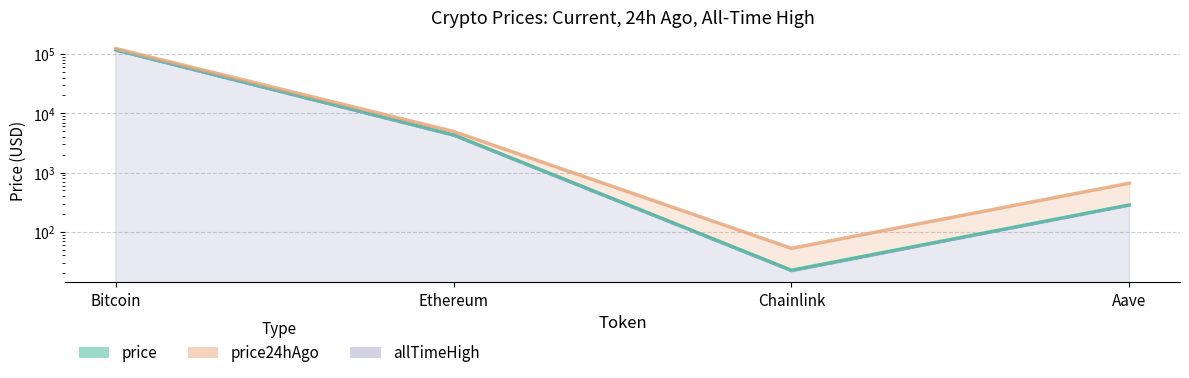

Is the value of price24hAgo at Ethereum greater than the value of price at Bitcoin?

No